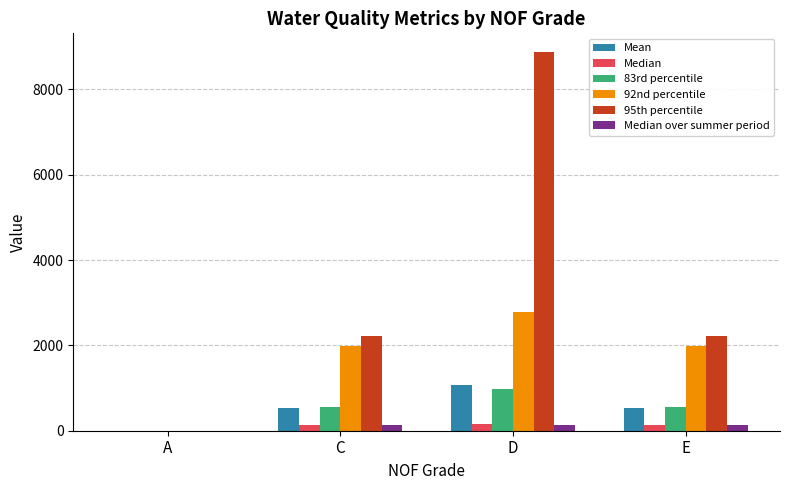

At which label does 83rd percentile reach its peak?

D